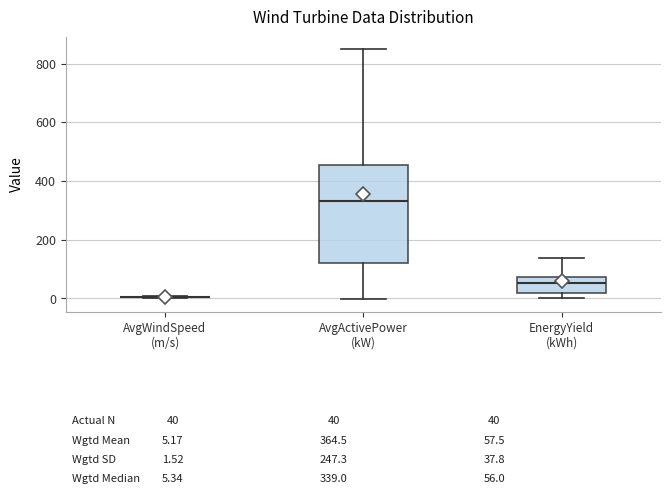

Which box is the tallest, from its lower edge to its upper edge?

AvgActivePower (kW)